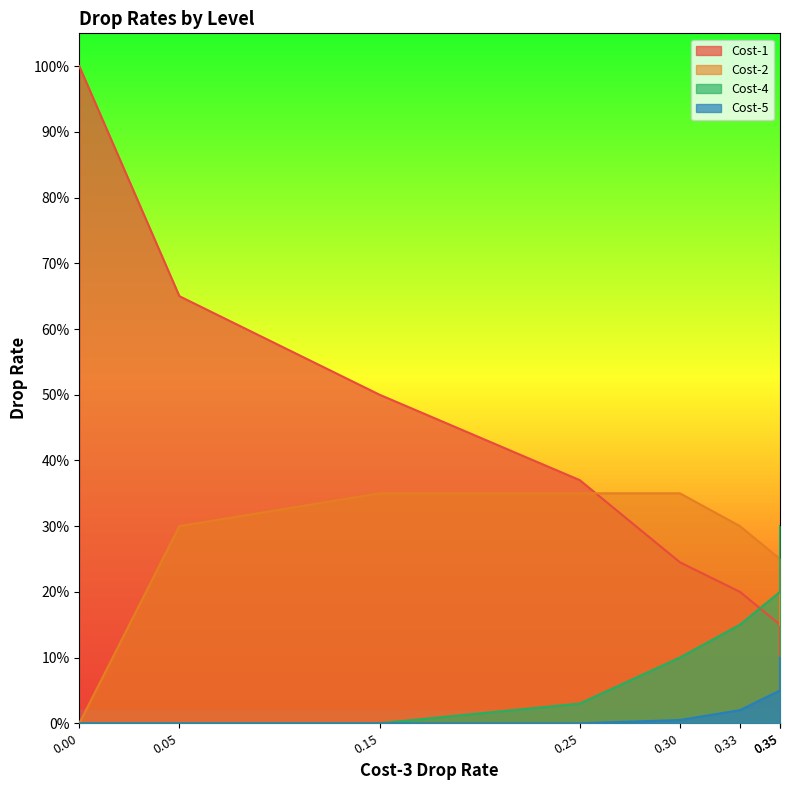

After their last crossing, which series has the higher values: Cost-4 or Cost-1?

Cost-4